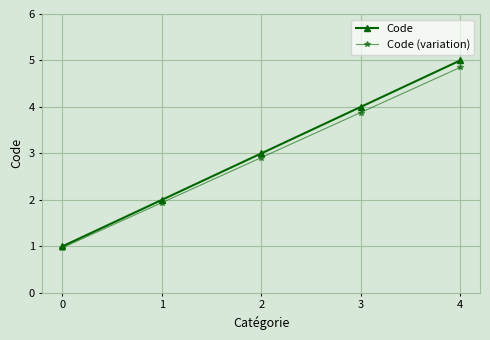

Which series has the largest range (max minus min)?

Code